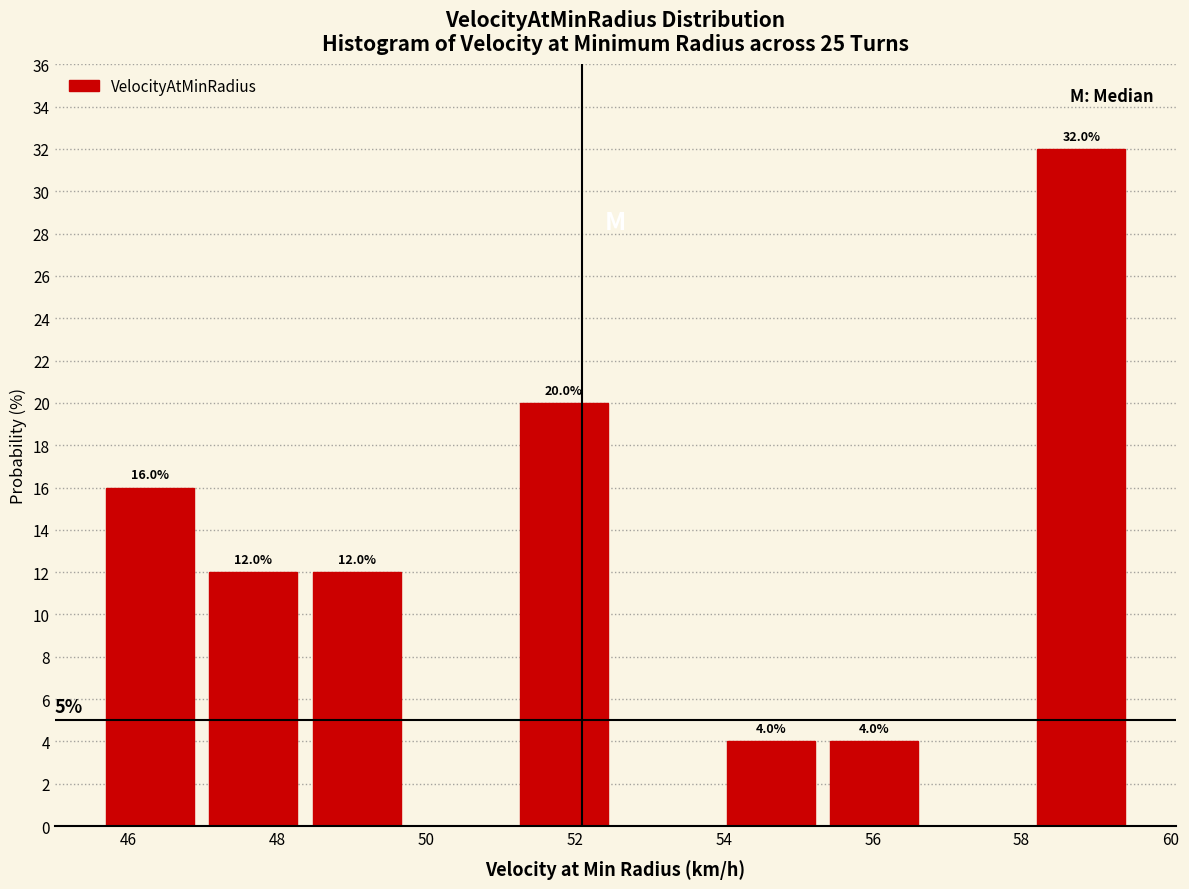

Over which range of the x-axis is the bar tallest?

58.2 to 59.6